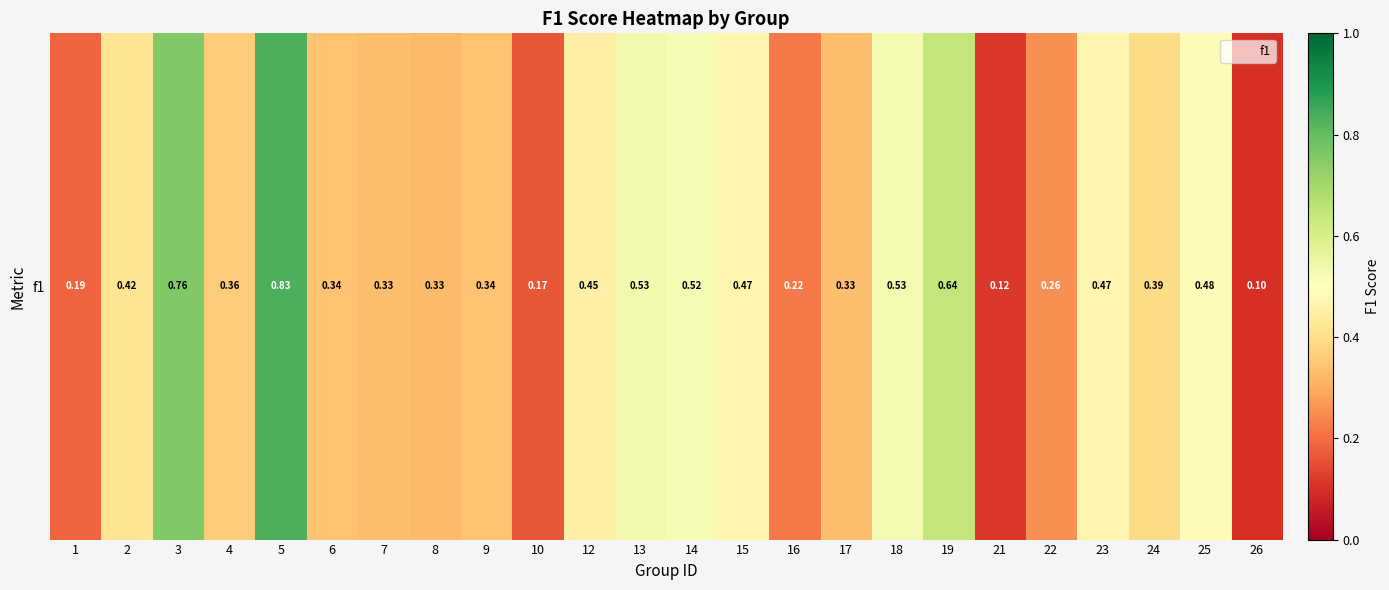

What is the greatest value displayed?

0.8